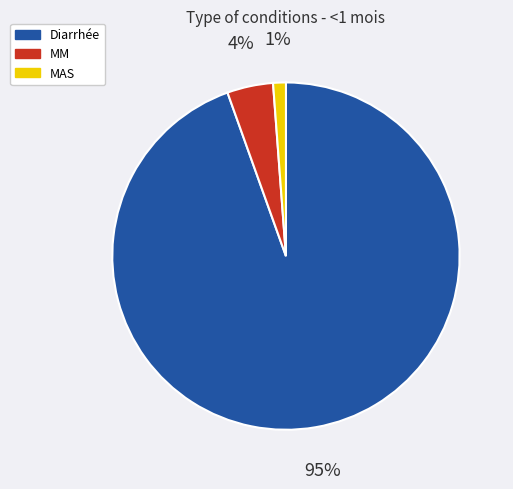

To the nearest percent, what is the combined percentage of Diarrhée and MM?

99%